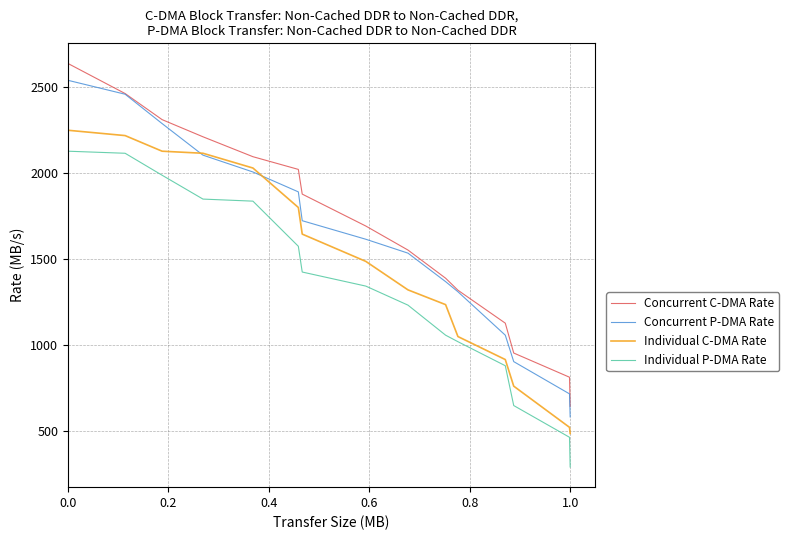

Which series has the largest range (max minus min)?

Concurrent C-DMA Rate